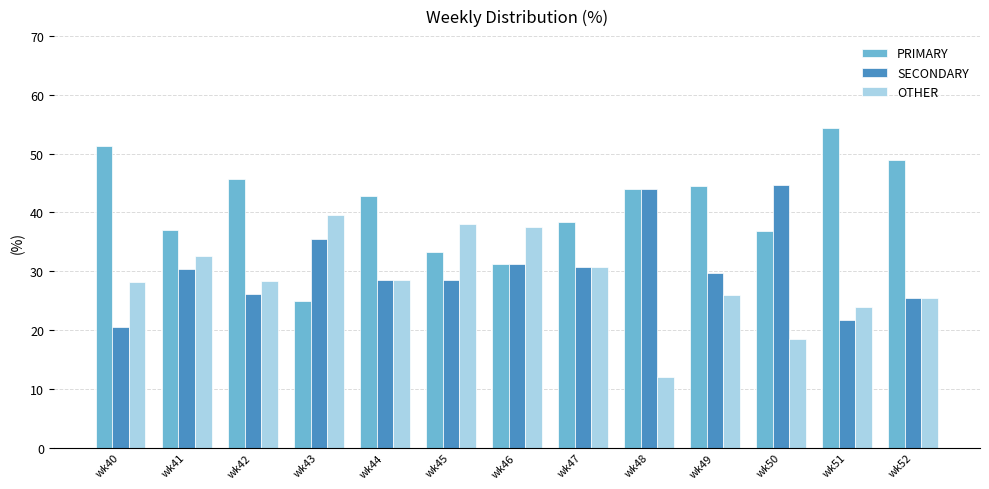

Rank the series by their maximum value, from highest to lowest.

PRIMARY, SECONDARY, OTHER